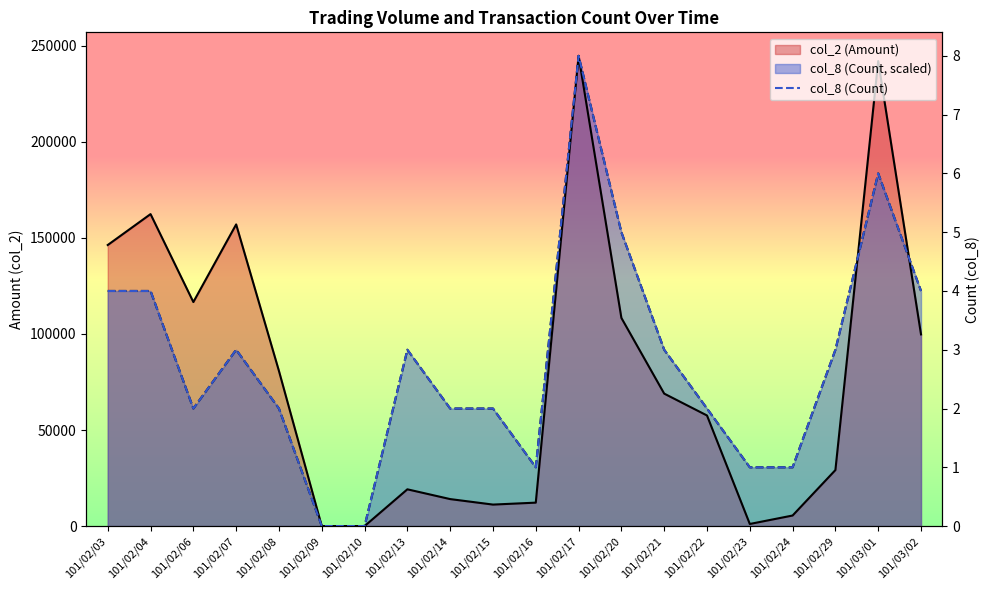

True or false: col_8 (Count) has a value of 99064 at 101/02/15.

False